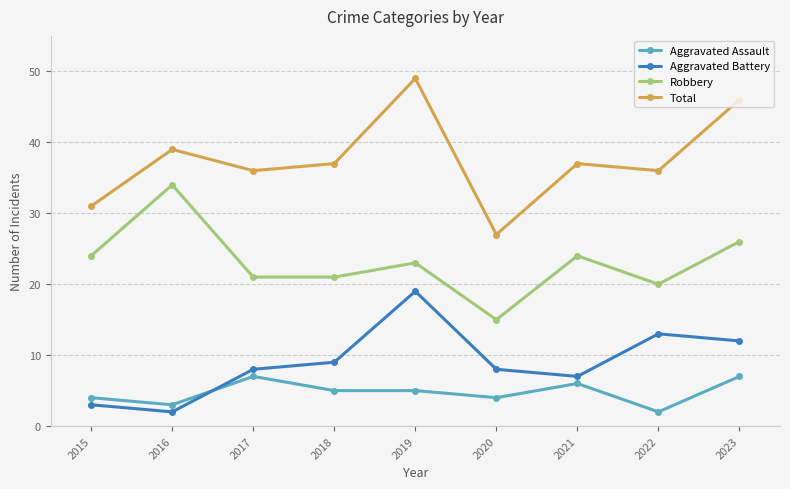

Which series has the largest total across all categories?

Total